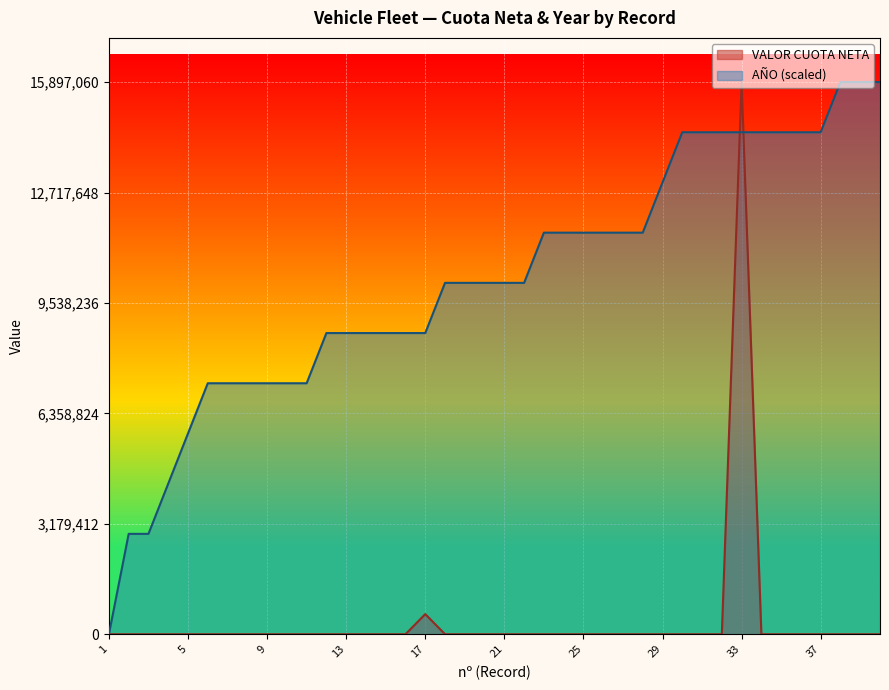

Between 38 and 28, which is larger?

38